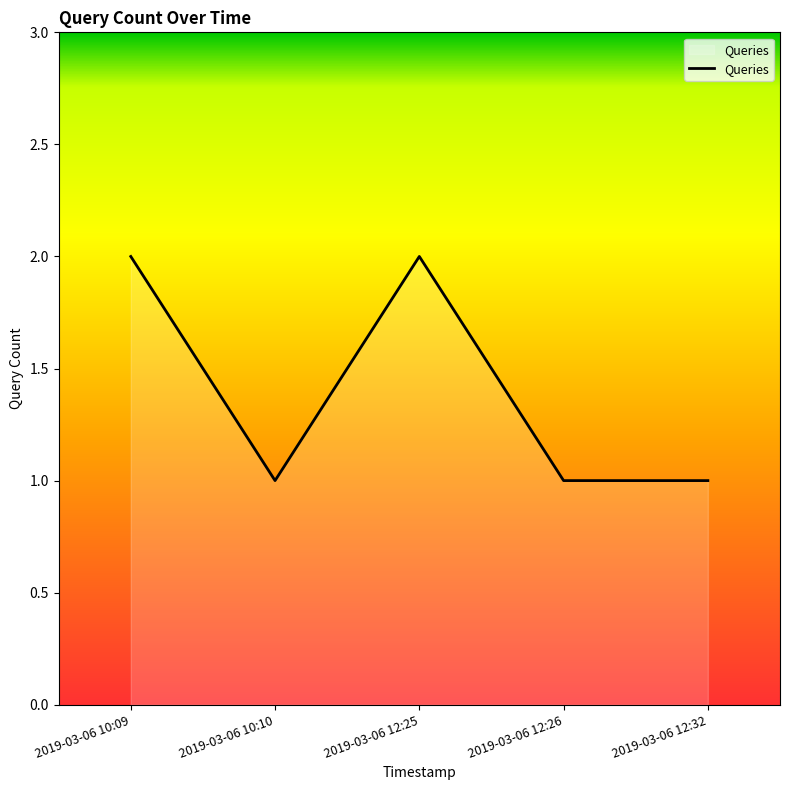

What is the difference between the values at 2019-03-06 12:26 and 2019-03-06 12:25?

1